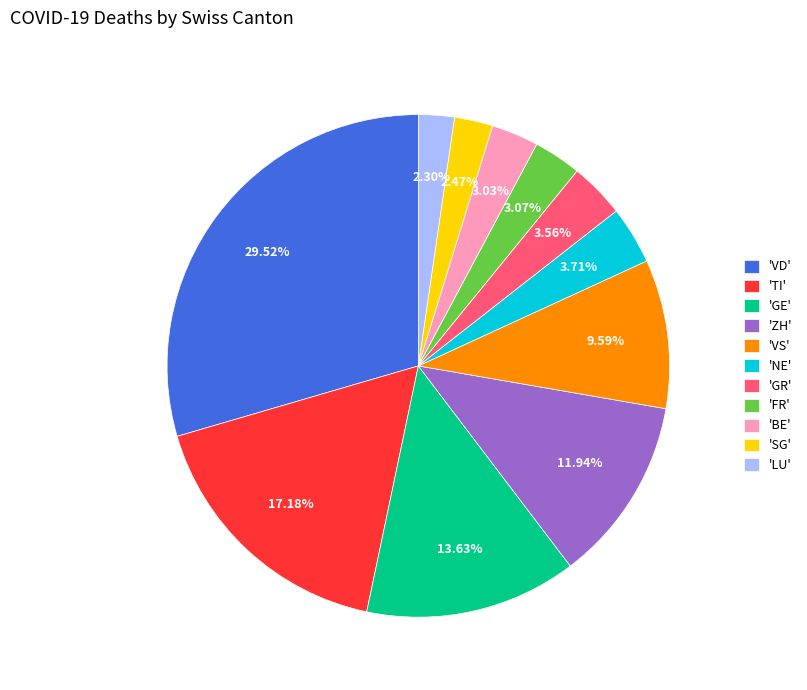

Between 'TI' and 'LU', which is larger?

'TI'